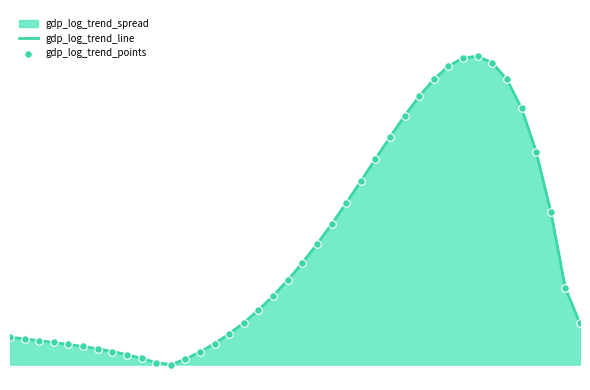

Is the value of gdp_log_trend_line at 16 greater than the value of gdp_log_trend_points at 0?

Yes